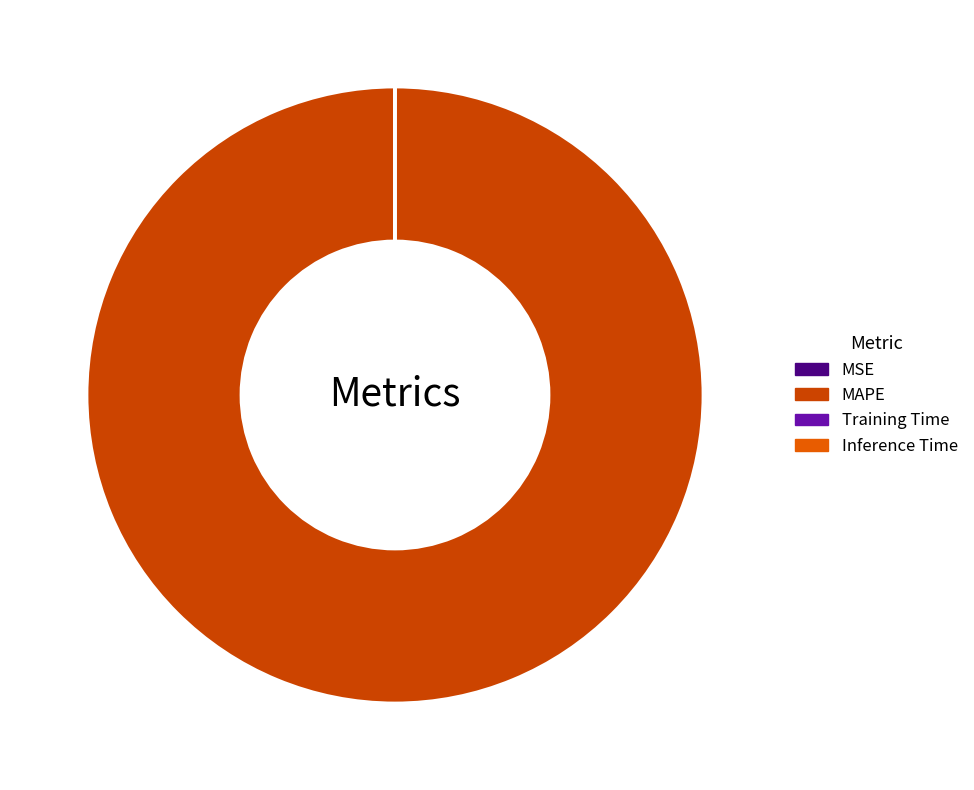

What is the change in value from MAPE to Training Time?

-24.6